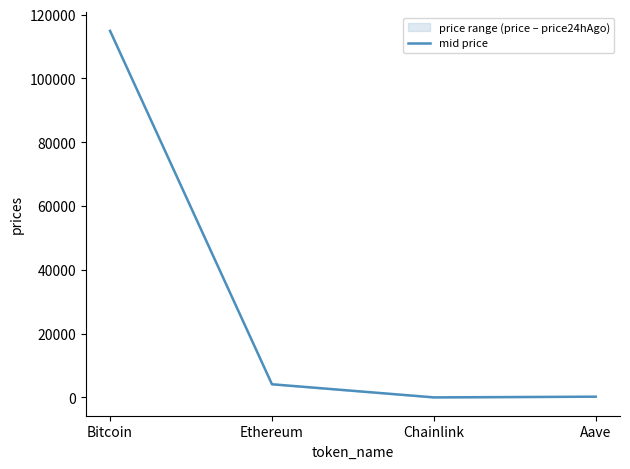

What value does the data have at Chainlink?

18.4